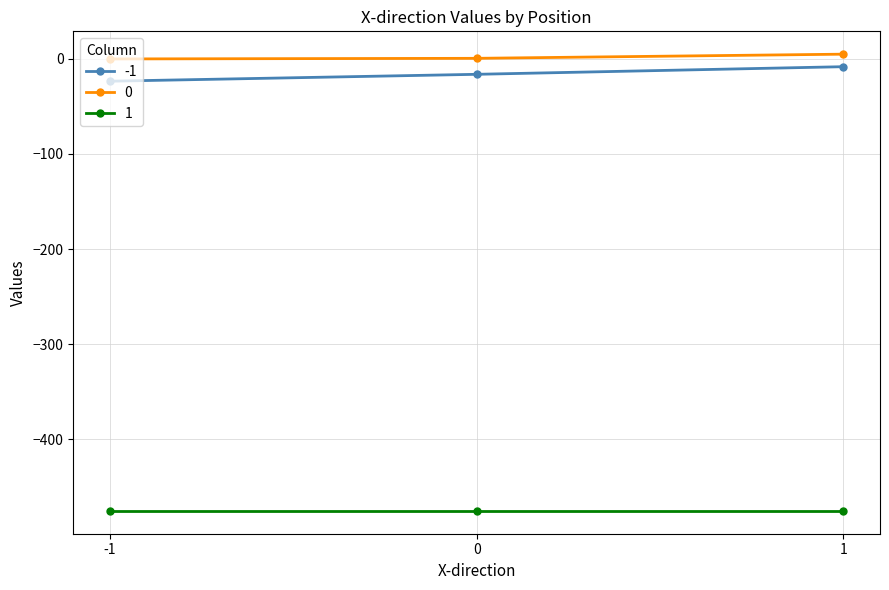

What is the sum of all -1 values?

-48.1